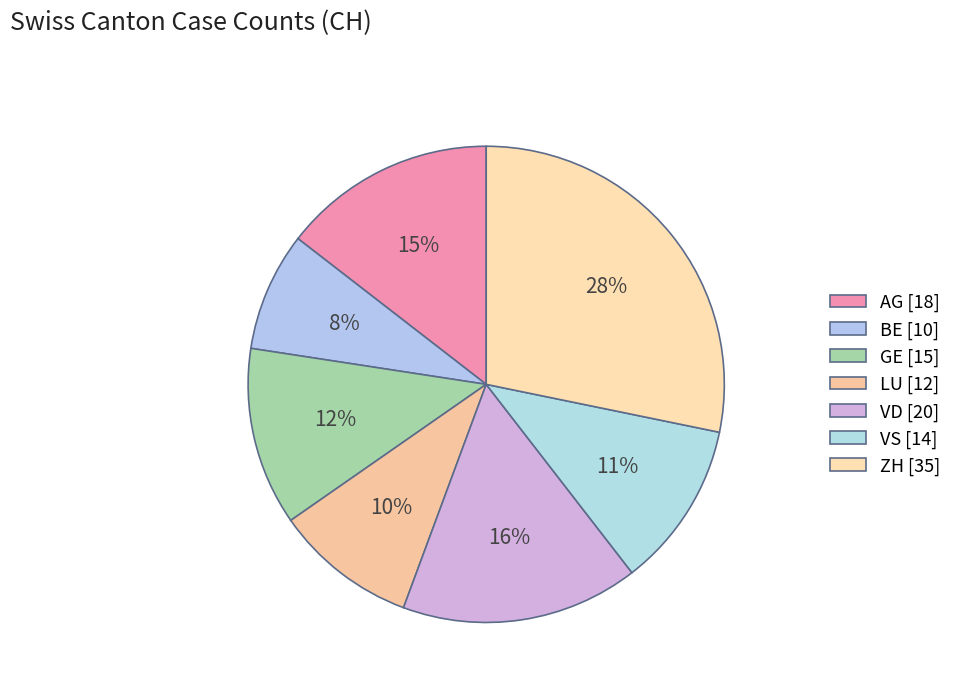

True or false: LU accounts for 19% of the total.

False